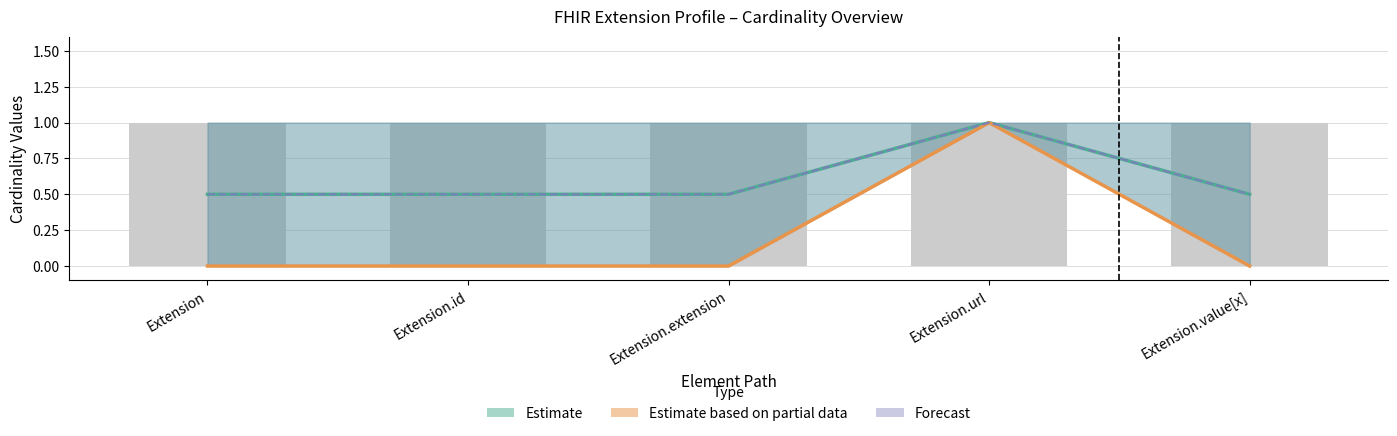

Does the chart contain stacked bars?

No